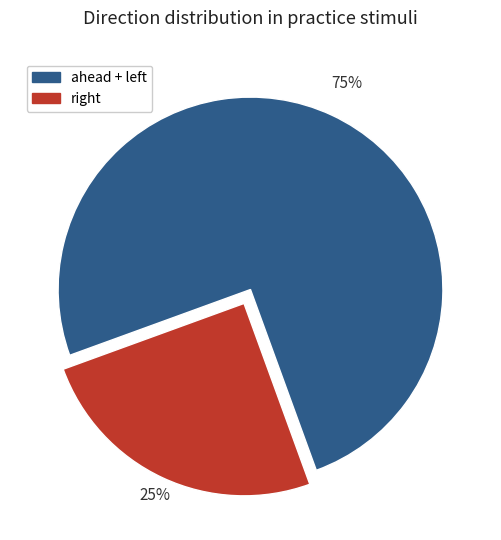

To the nearest percent, what is the average slice percentage?

50%